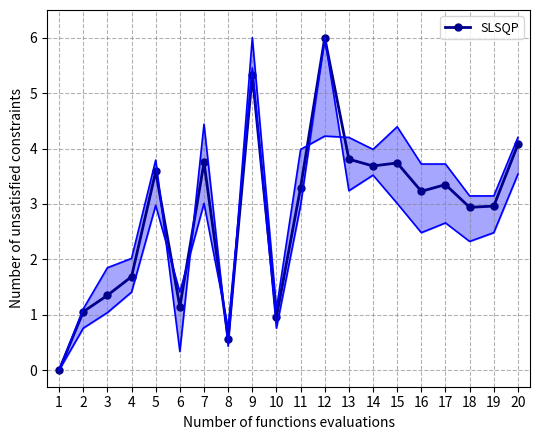

What is the sum of the values at 10 and 3?

2.3